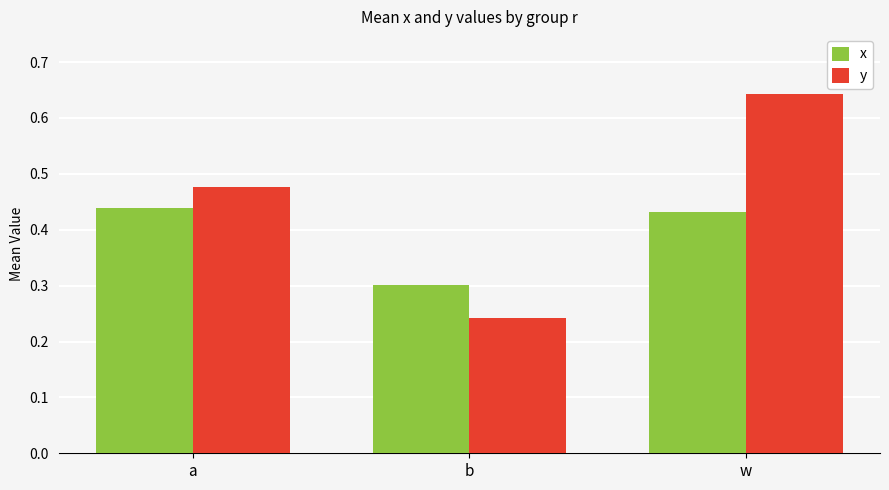

Which series has the largest range (max minus min)?

y